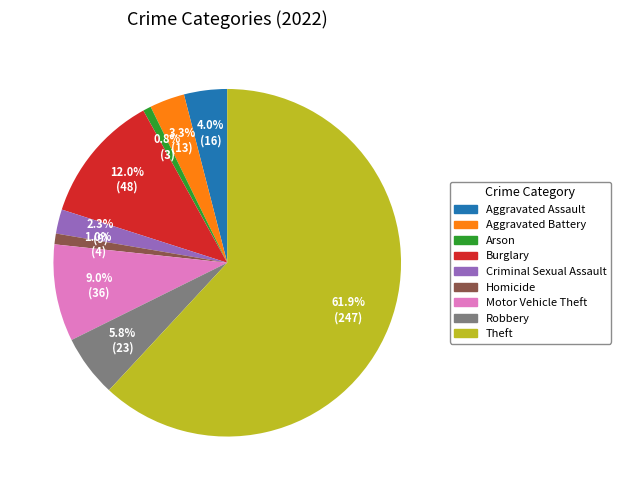

To the nearest percent, what is the combined percentage of Criminal Sexual Assault and Arson?

3%